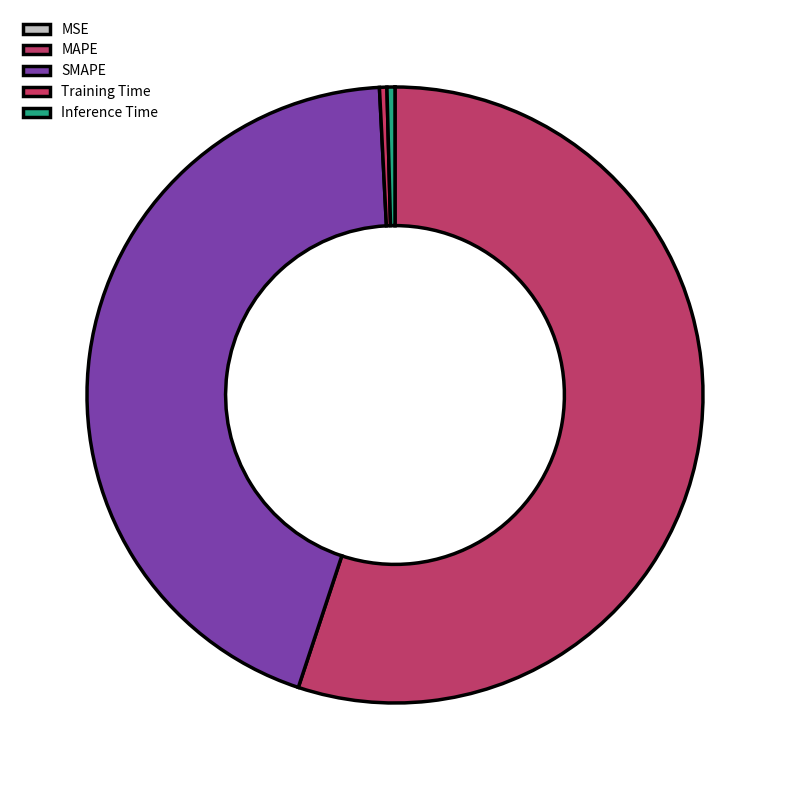

To the nearest percent, what is the combined percentage of Training Time and Inference Time?

1%